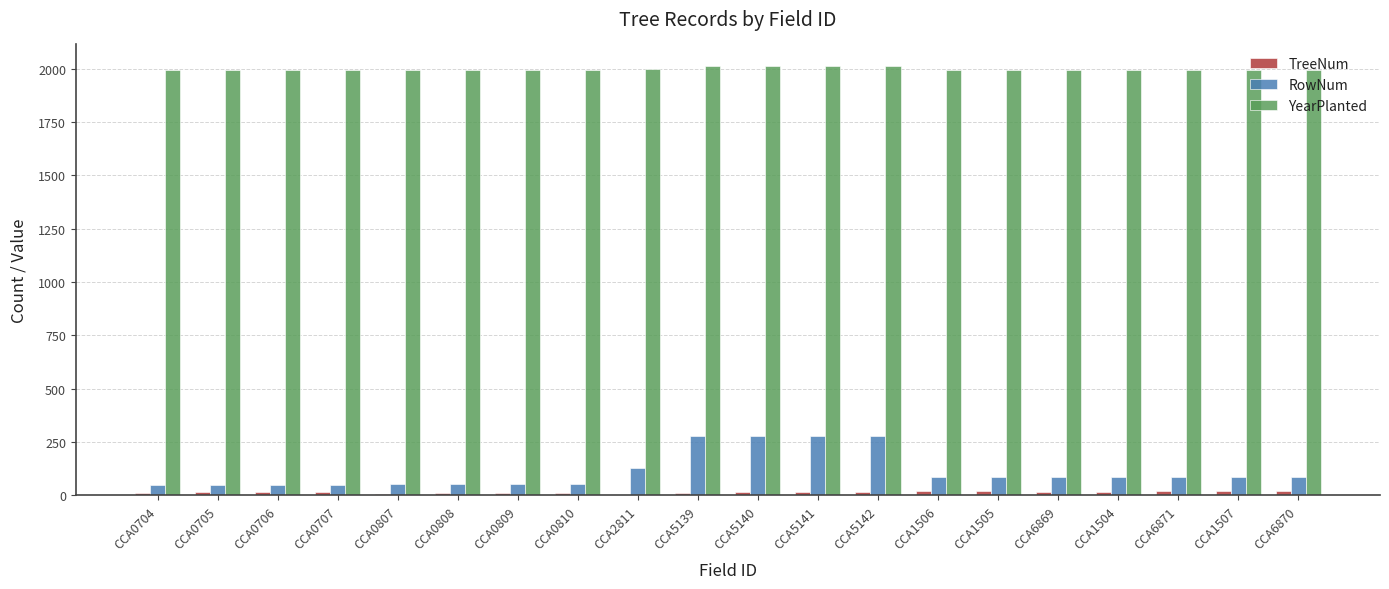

True or false: YearPlanted has a value of 1996 at CCA1504.

True